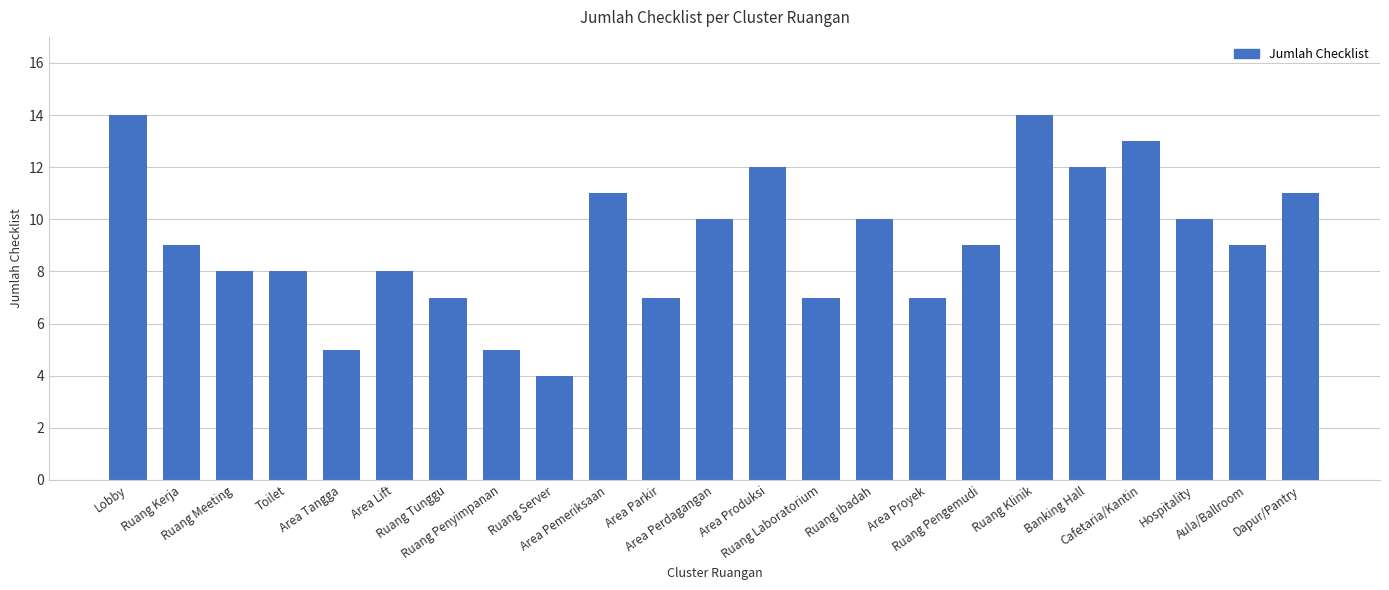

What is the value of the 20th bar from the left?

13